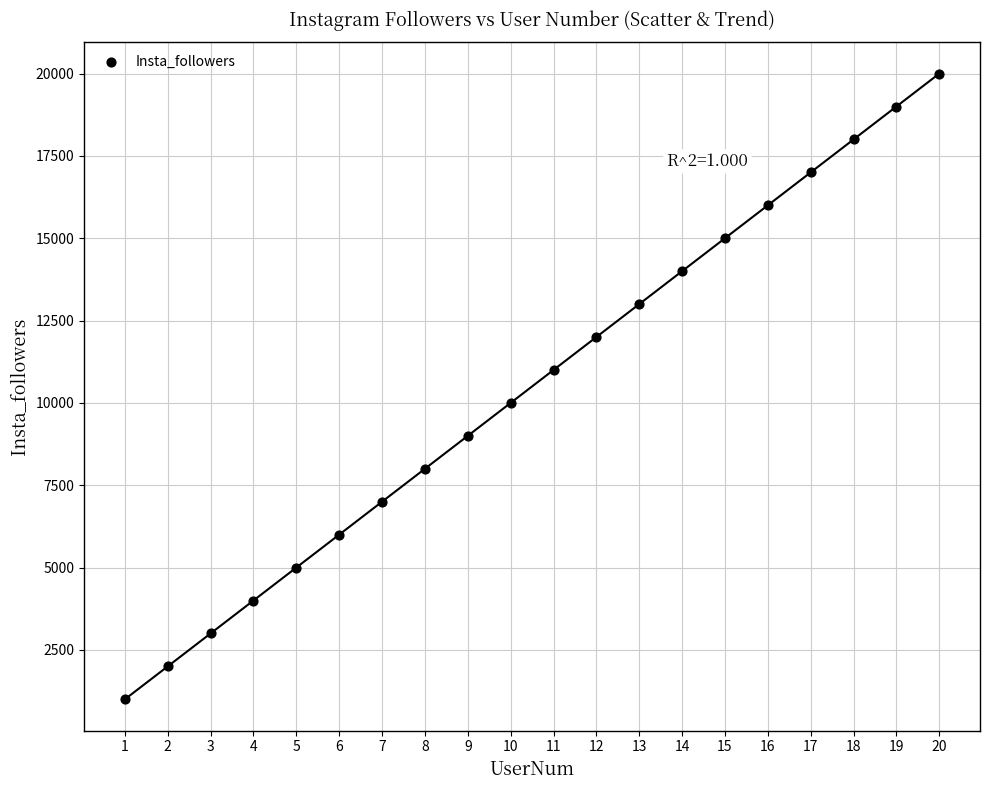

What is the range of X values (max minus min)?

19